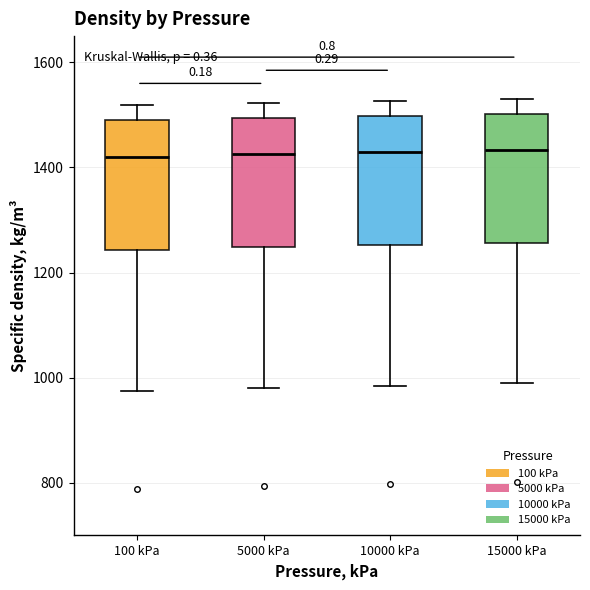

Reading left to right, transcribe this box plot: for each box, give where its median line is, the range the box spans, and where its two whiskers end, as read against the y-axis. The values are not printed on the chart, so give them approximately, as read against the axis.

100 kPa: median 1420, box 1240 to 1480, whiskers 980 to 1520
5000 kPa: median 1420, box 1240 to 1500, whiskers 980 to 1520
10000 kPa: median 1420, box 1260 to 1500, whiskers 980 to 1520
15000 kPa: median 1440, box 1260 to 1500, whiskers 1000 to 1540